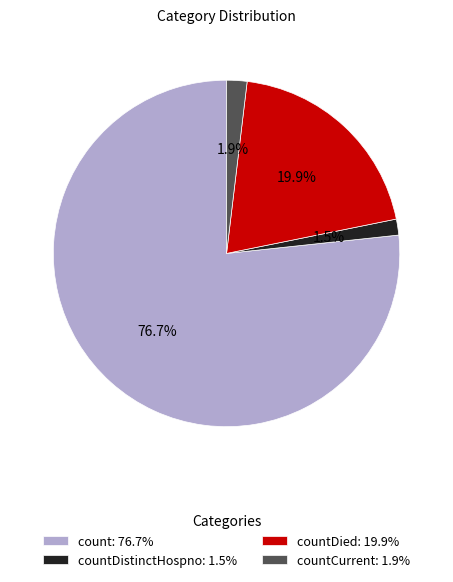

Approximately how many times larger is the value at count: 76.7% compared to countDied: 19.9%?

3.9